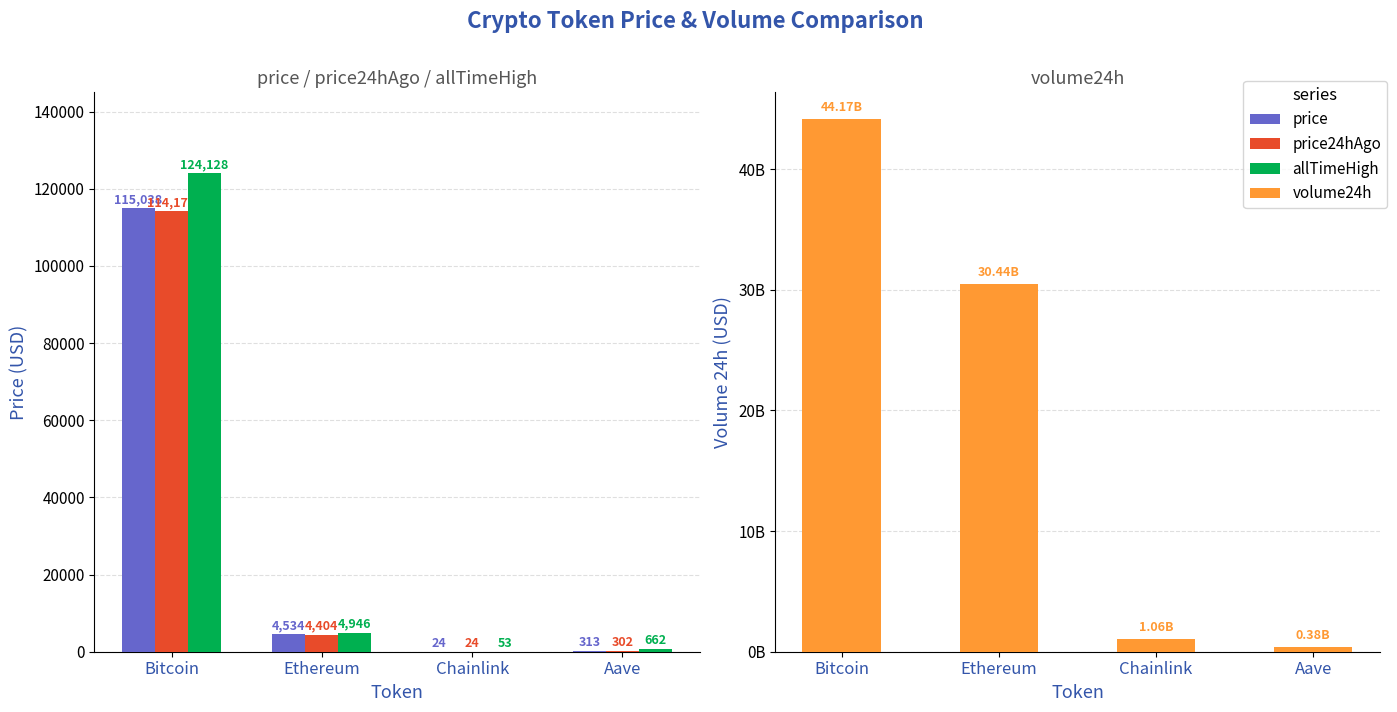

Rank the series at Chainlink from highest to lowest value.

volume24h, allTimeHigh, price, price24hAgo